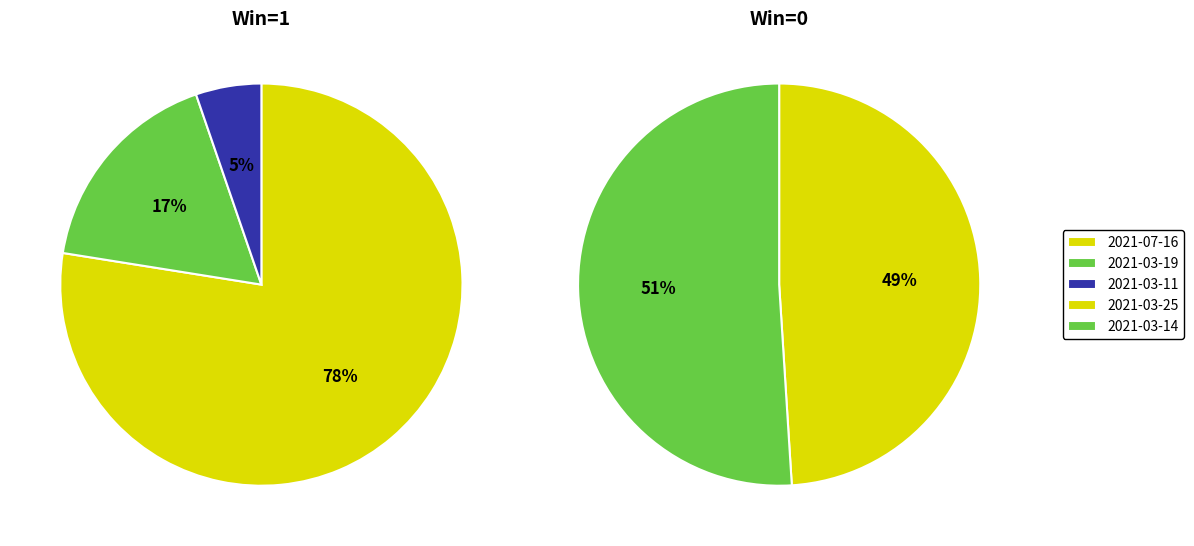

The 2021-03-19 slice represents 8% of the pie. True or false?

False